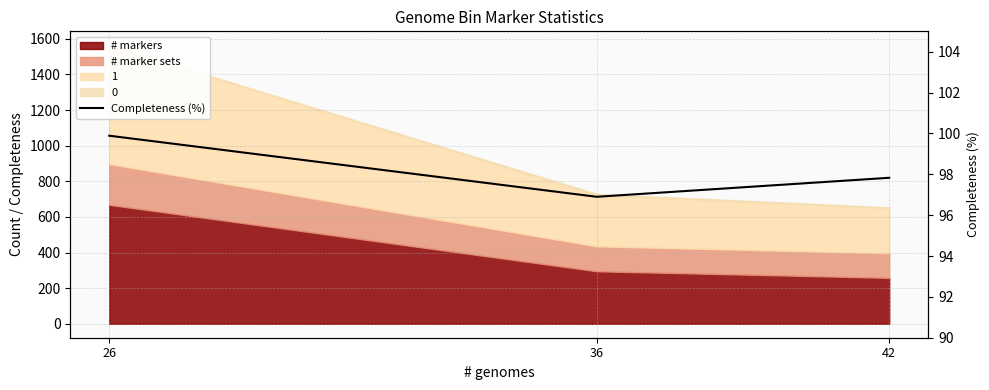

Is it true that the value at 36 is 96.9?

True